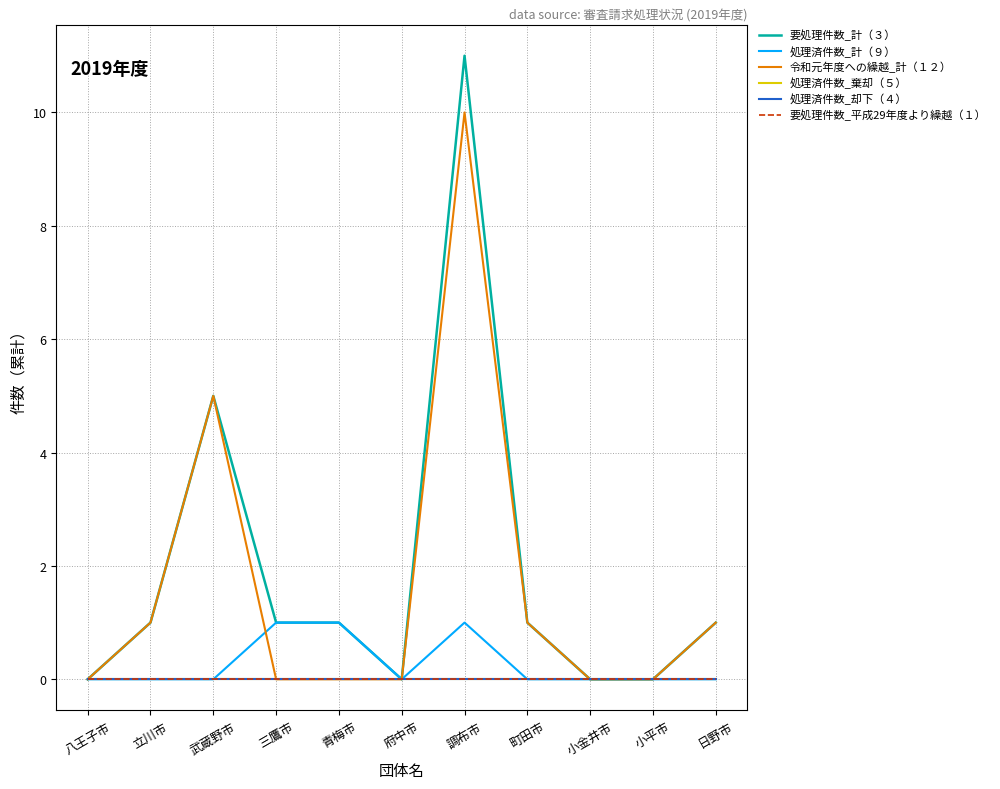

Does the chart have visible grid lines?

Yes